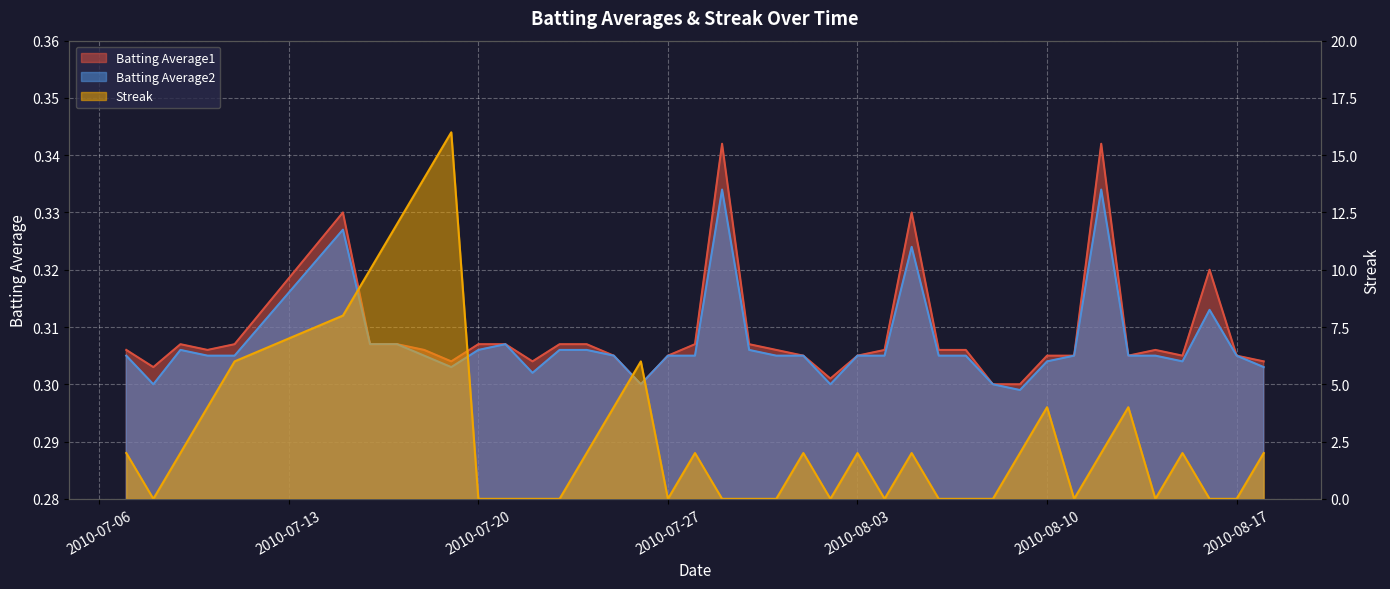

What is the label of the 33rd point from the left?

2010-08-11